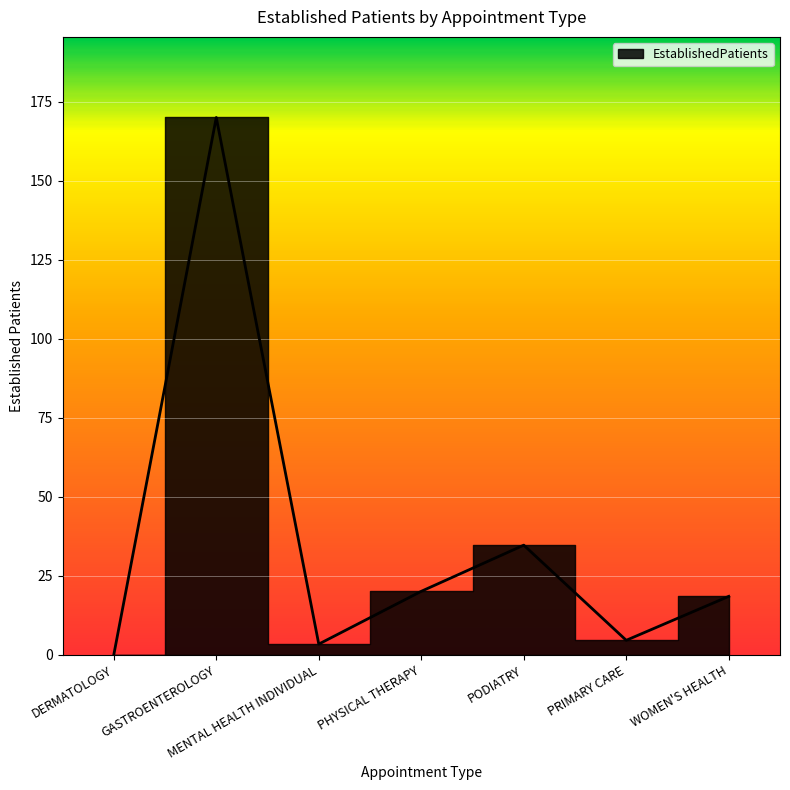

At which label is the value closest to 85?

PODIATRY